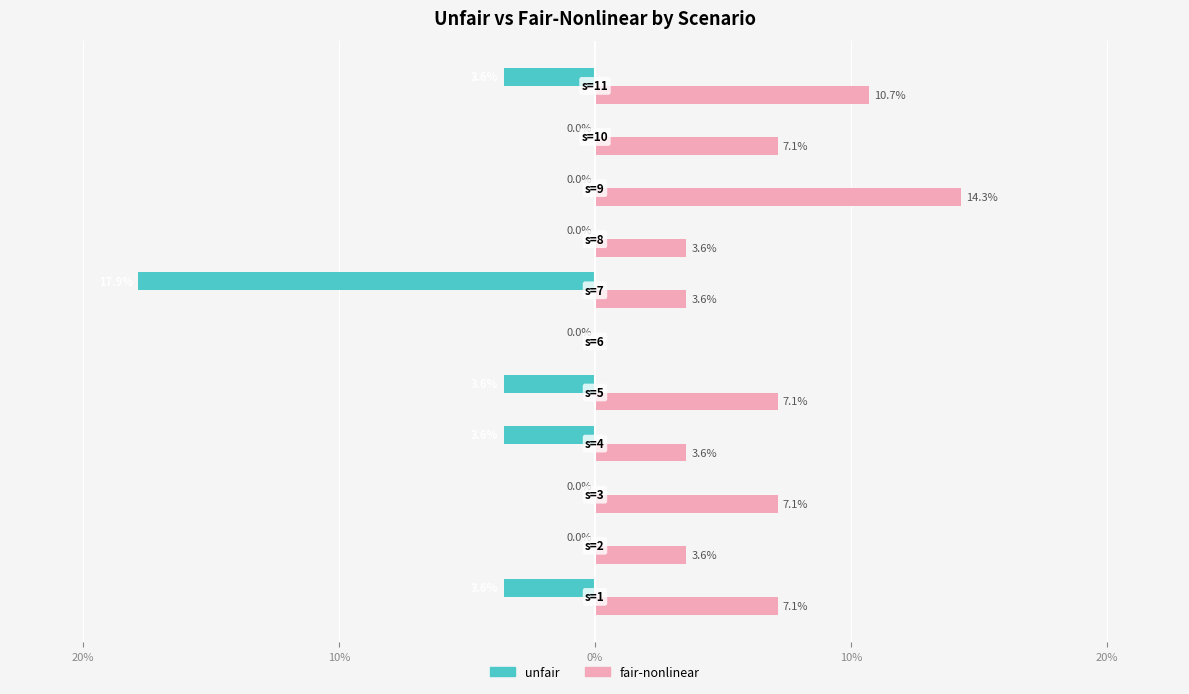

What are all the series names shown in the legend?

unfair, fair-nonlinear